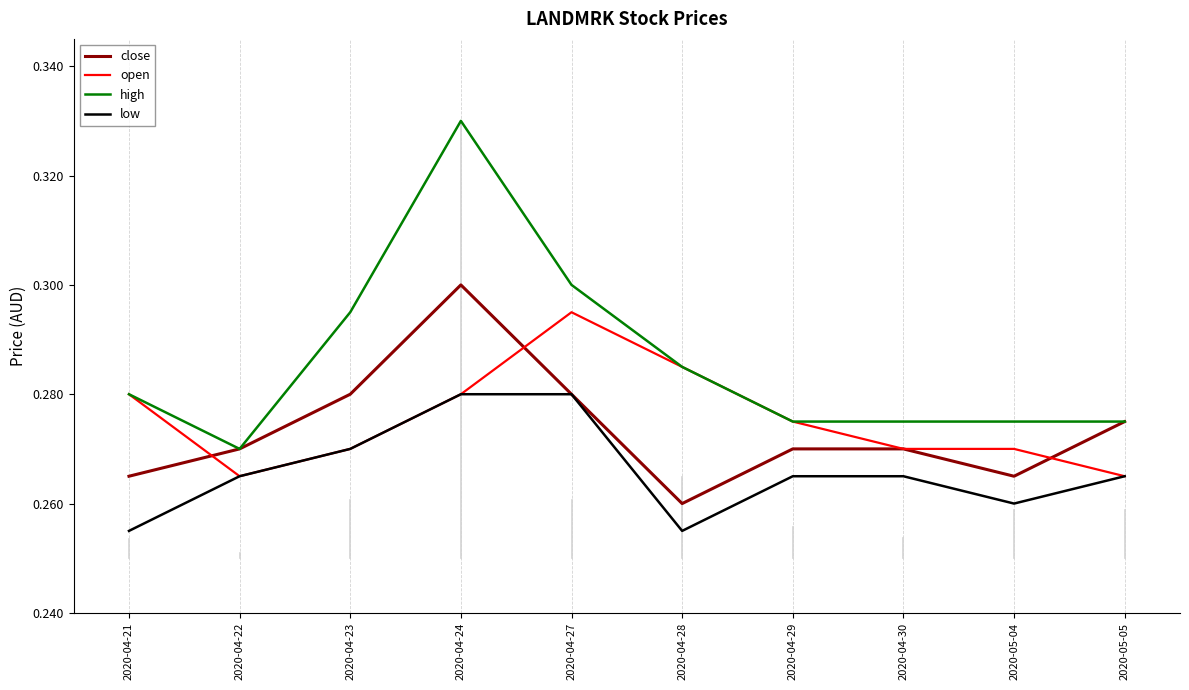

Rank the series by their maximum value, from highest to lowest.

high, close, open, low